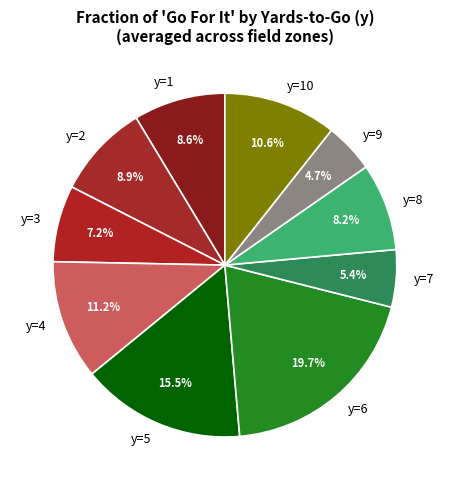

What is the smallest slice in the pie chart?

y=9